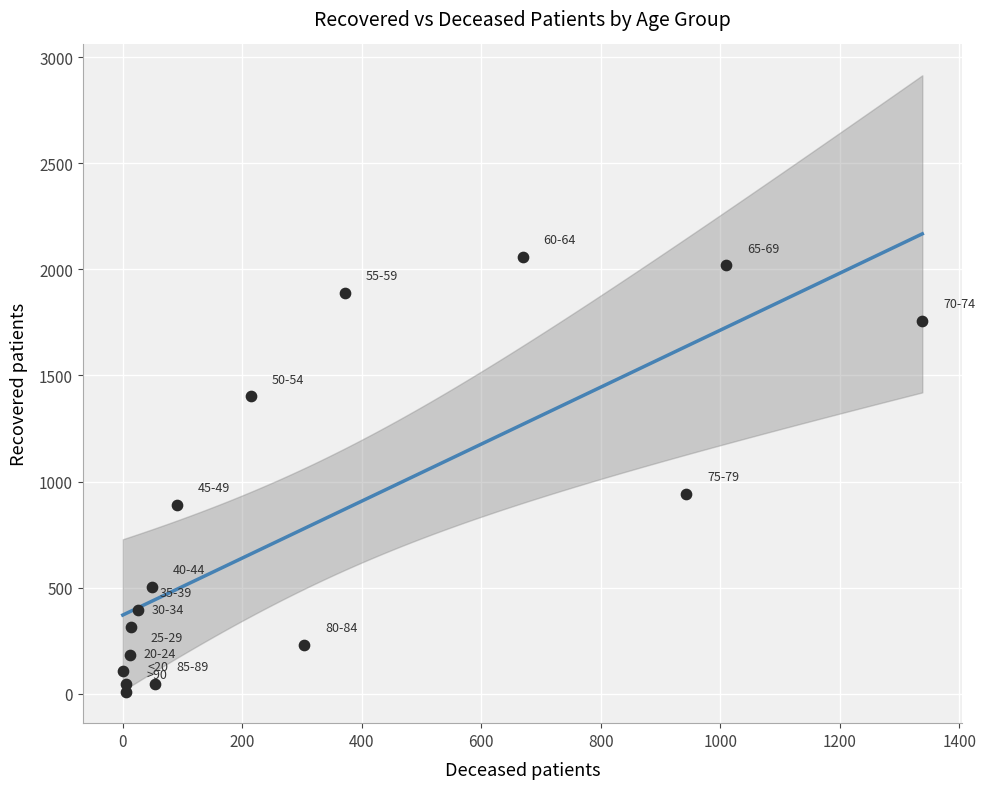

What Y value in the scatter plot is closest to 1033?

943